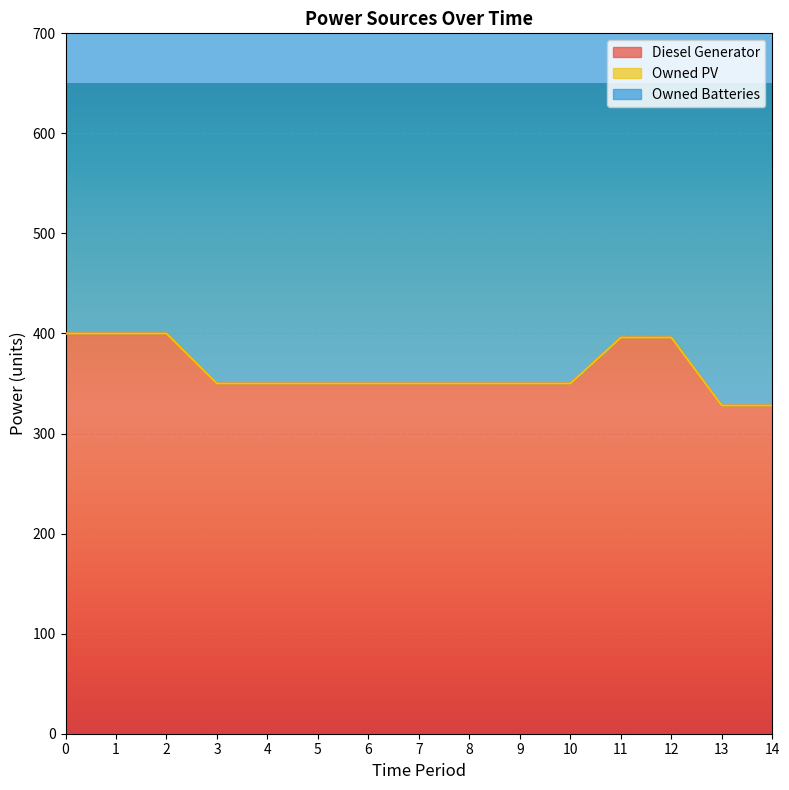

What is the minimum value for Diesel Generator?

328